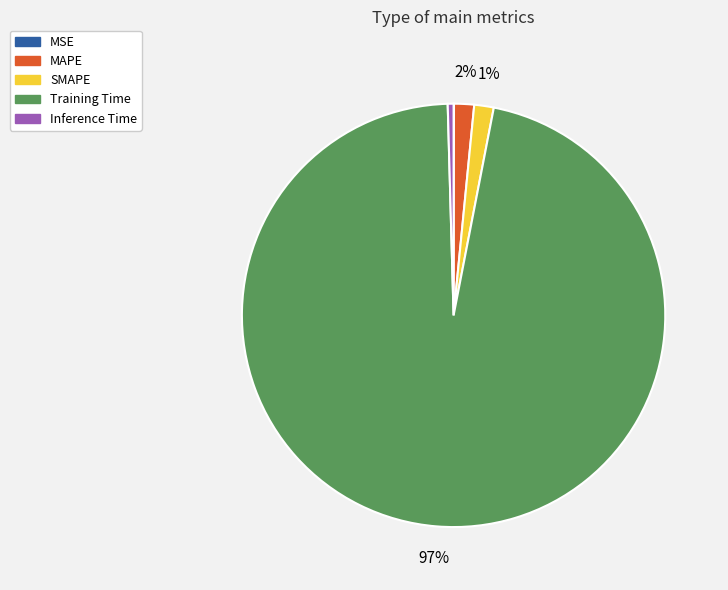

To the nearest percent, what is the average slice percentage?

20%